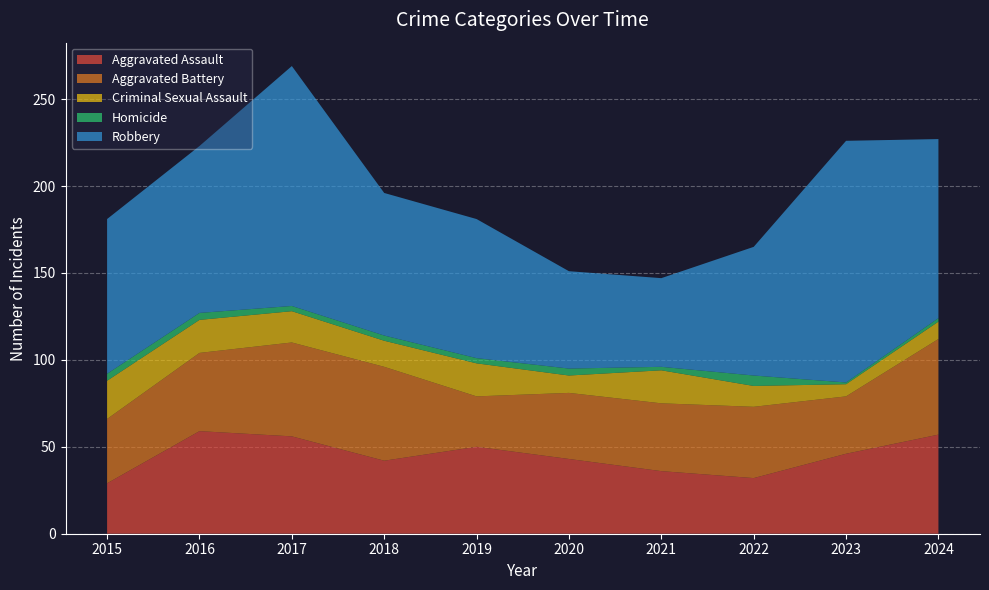

Reading left to right, list all the values displayed in this chart.

Aggravated Assault: 29	59	56	42	50	43	36	32	46	57
Aggravated Battery: 37	45	54	54	29	38	39	41	33	55
Criminal Sexual Assault: 22	19	18	15	19	10	19	12	7	10
Homicide: 4	4	3	3	3	4	2	6	1	2
Robbery: 89	96	138	82	80	56	51	74	139	103